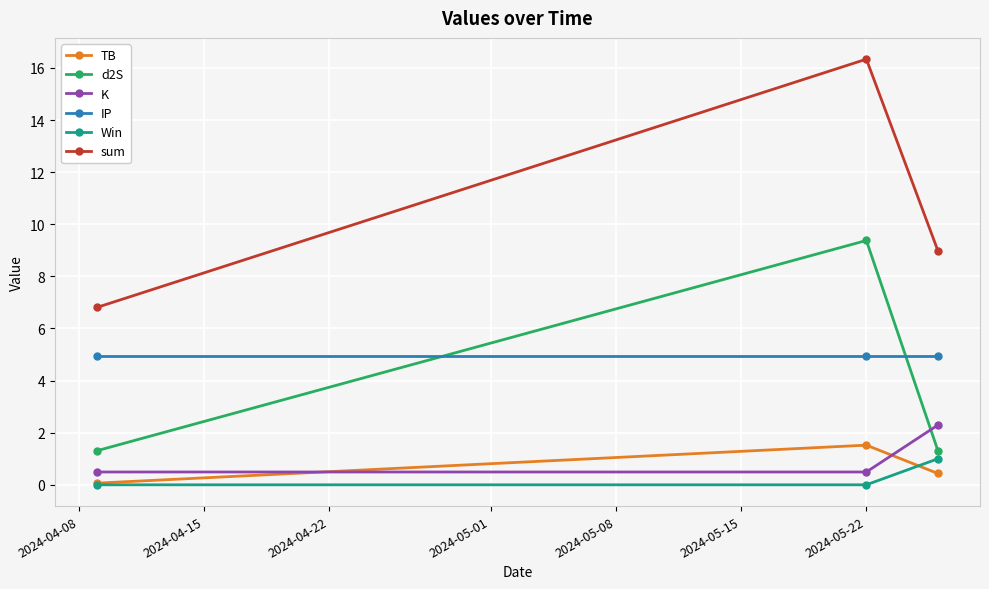

What is the highest value of the TB series?

1.5